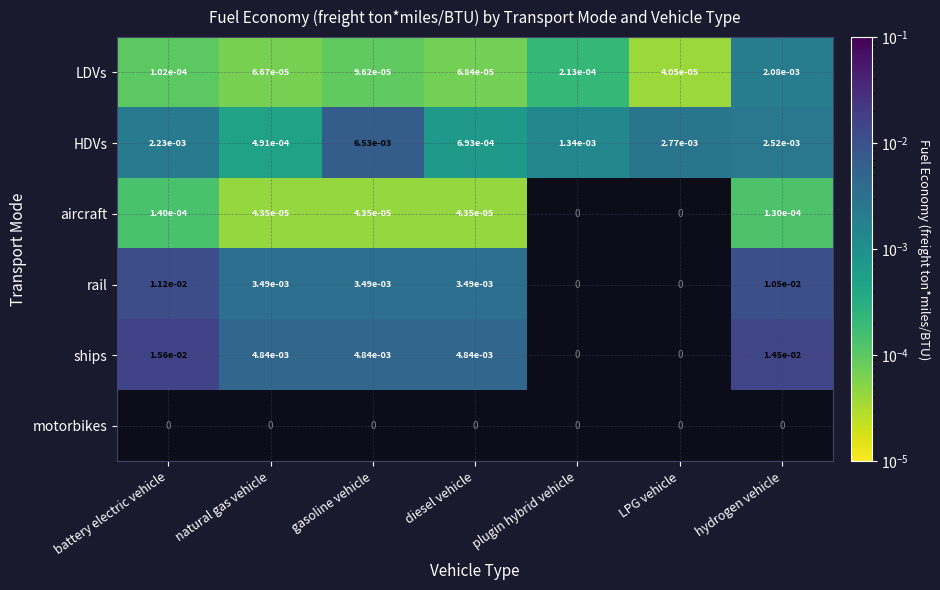

True or false: HDVs has a value of 0.0 at diesel vehicle.

True